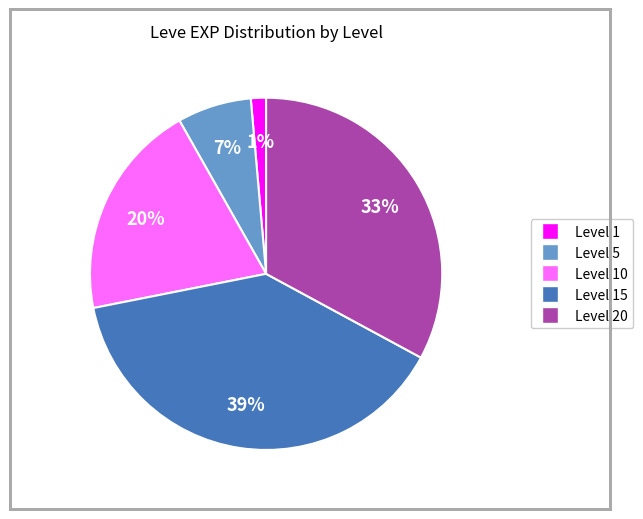

To the nearest percent, what is the average slice percentage?

20%